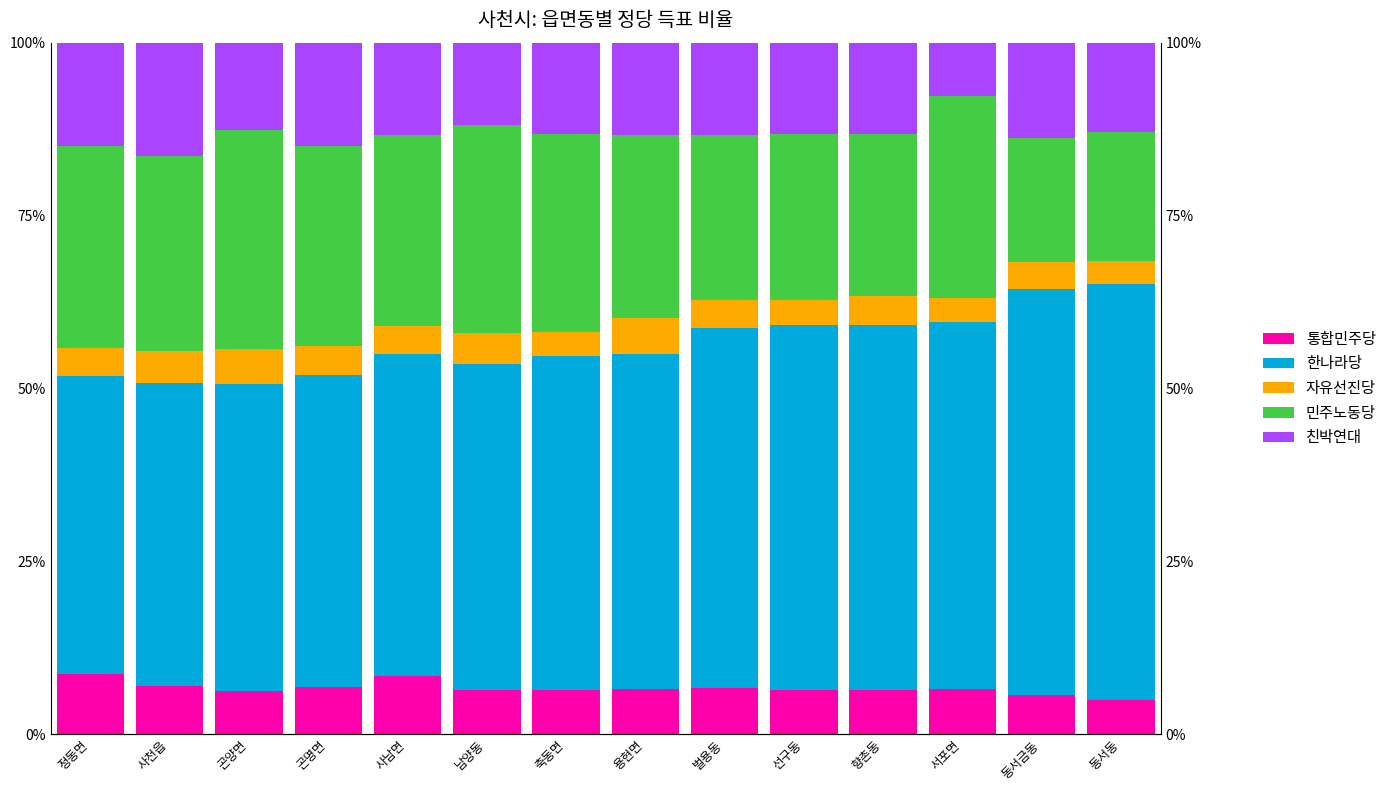

Which category has the highest value in the 자유선진당 series?

용현면